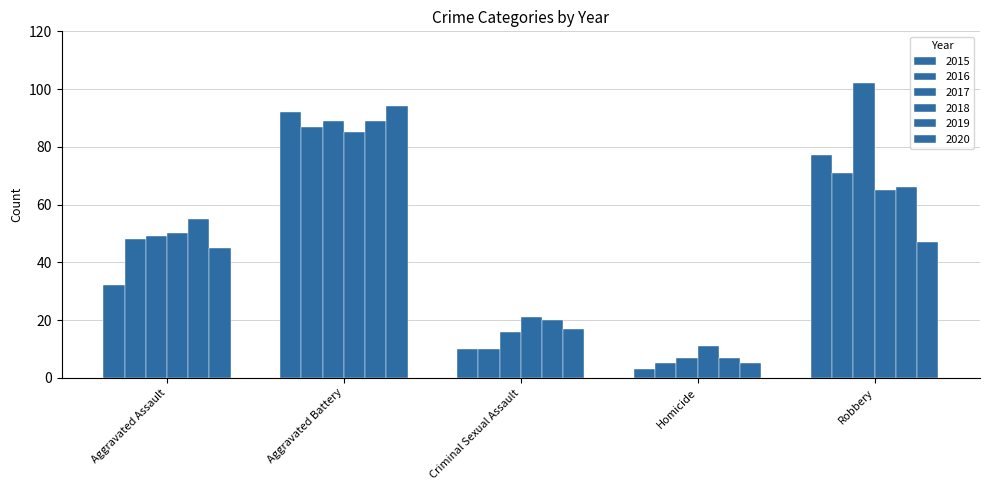

How many bars are there in total?

30